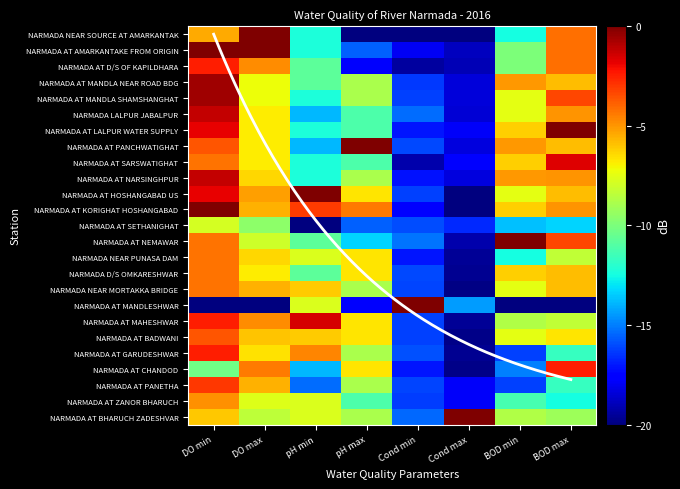

Rank the series at BOD max from lowest to highest value.

NARMADA AT MANDLESHWAR, NARMADA AT SETHANIGHAT, NARMADA AT ZANOR BHARUCH, NARMADA AT GARUDESHWAR, NARMADA AT PANETHA, NARMADA AT BHARUCH ZADESHVAR, NARMADA NEAR PUNASA DAM, NARMADA AT MAHESHWAR, NARMADA AT BADWANI, NARMADA AT MANDLA NEAR ROAD BDG, NARMADA AT PANCHWATIGHAT, NARMADA AT HOSHANGABAD US, NARMADA D/S OMKARESHWAR, NARMADA NEAR MORTAKKA BRIDGE, NARMADA LALPUR JABALPUR, NARMADA AT NARSINGHPUR, NARMADA AT KORIGHAT HOSHANGABAD, NARMADA NEAR SOURCE AT AMARKANTAK, NARMADA AT AMARKANTAKE FROM ORIGIN, NARMADA AT D/S OF KAPILDHARA, NARMADA AT MANDLA SHAMSHANGHAT, NARMADA AT NEMAWAR, NARMADA AT CHANDOD, NARMADA AT SARSWATIGHAT, NARMADA AT LALPUR WATER SUPPLY